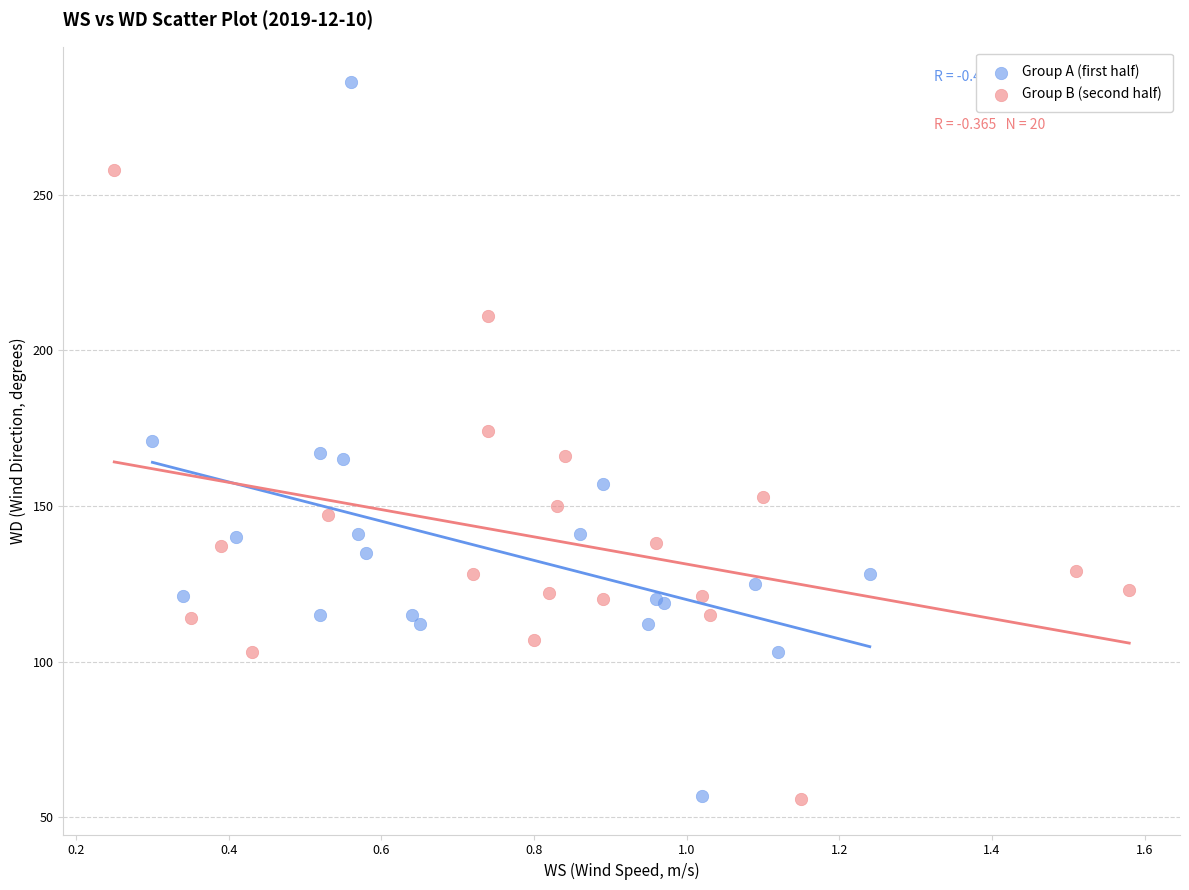

Which series has the largest Y range (max minus min)?

Group A (first half)